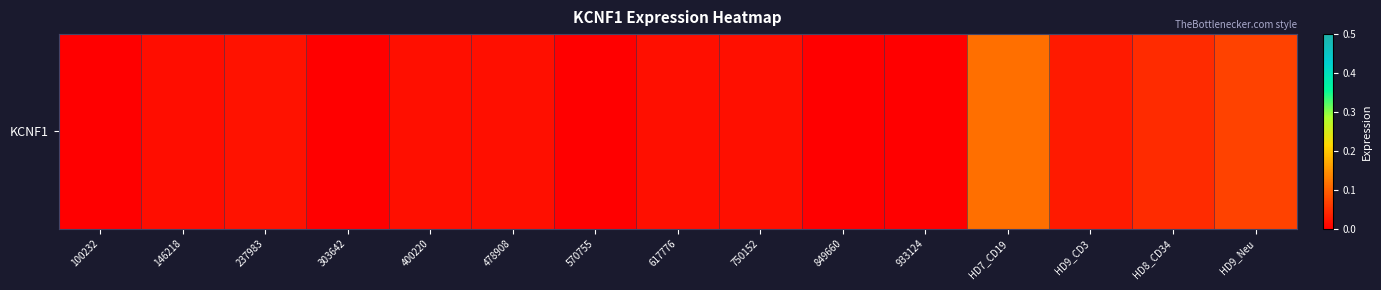

Reading left to right, what are all the values shown in this chart?

100232=0.0	146218=0.0	237983=0.0	303642=0.0	400220=0.0	478908=0.0	570755=0.0	617776=0.0	750152=0.0	849660=0.0	933124=0.0	HD7_CD19=0.1	HD9_CD3=0.0	HD8_CD34=0.0	HD9_Neu=0.1